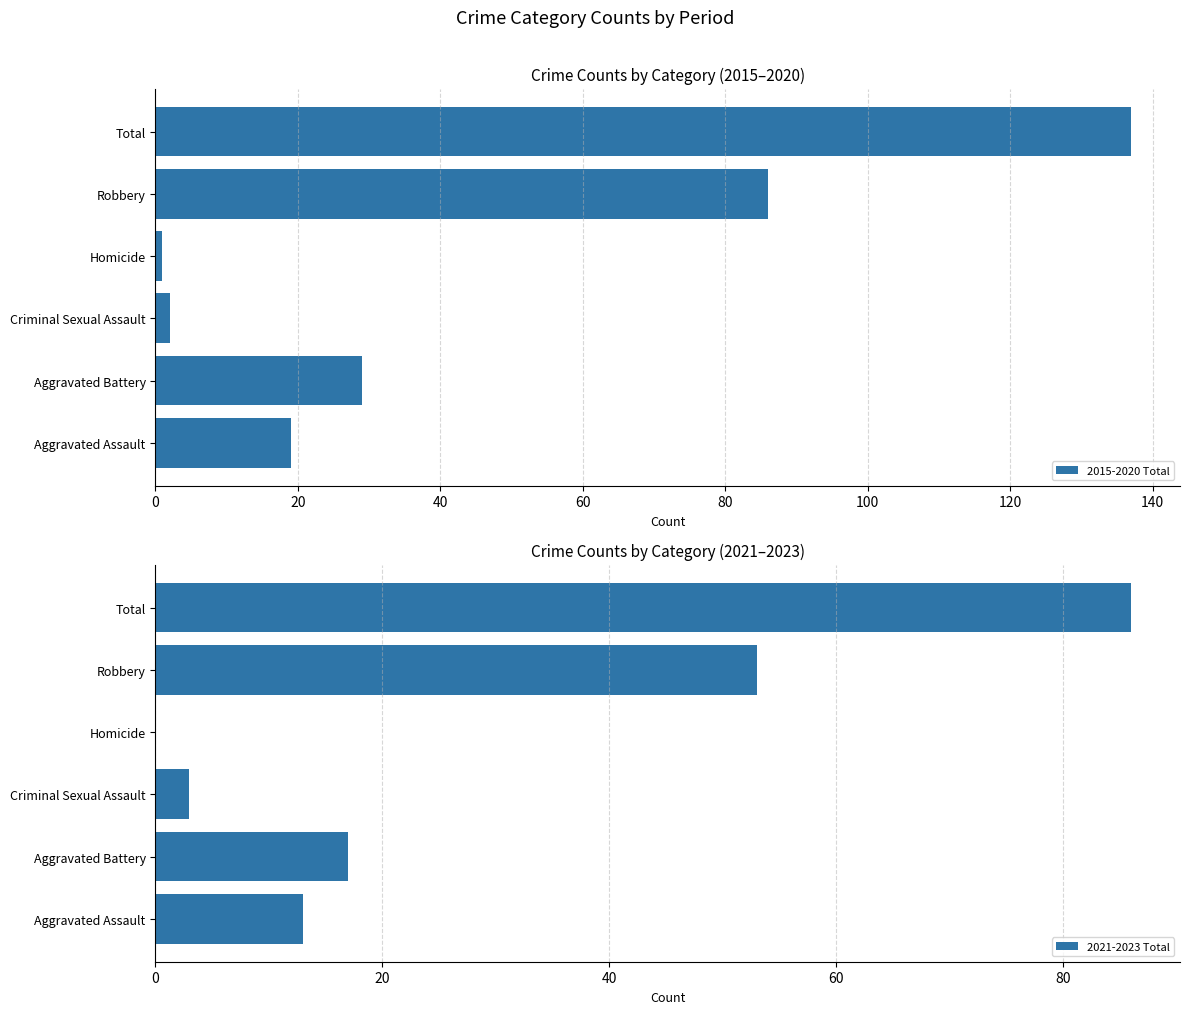

What are all the series names shown in the legend?

2015-2020 Total, 2021-2023 Total